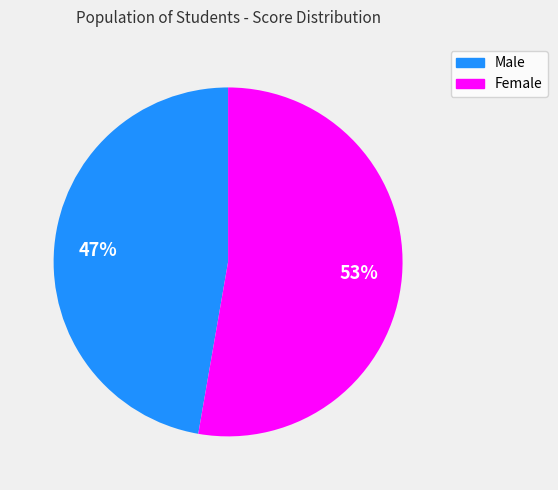

Is there a majority slice in this chart?

Yes